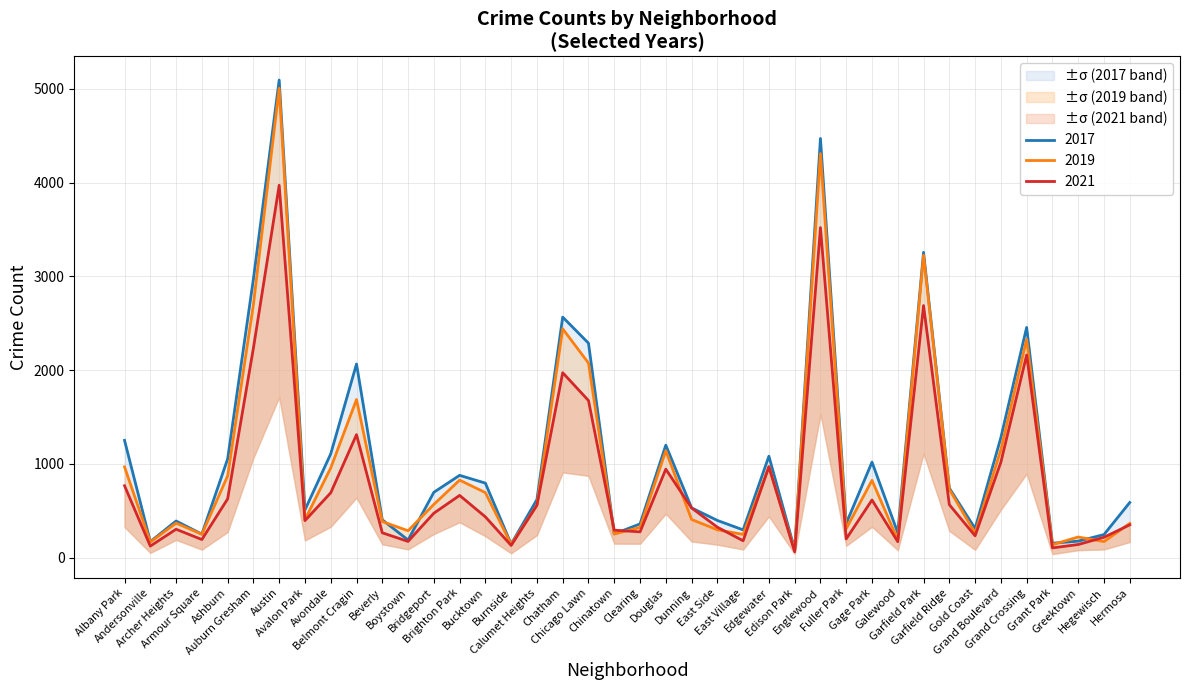

List the labels in order of 2017 value, smallest first.

Edison Park, Burnside, Grant Park, Andersonville, Greektown, Boystown, Hegewisch, Armour Square, Chinatown, Galewood, East Village, Gold Coast, Clearing, Fuller Park, Archer Heights, East Side, Beverly, Avalon Park, Dunning, Hermosa, Calumet Heights, Bridgeport, Garfield Ridge, Bucktown, Brighton Park, Gage Park, Ashburn, Edgewater, Avondale, Douglas, Albany Park, Grand Boulevard, Belmont Cragin, Chicago Lawn, Grand Crossing, Chatham, Auburn Gresham, Garfield Park, Englewood, Austin